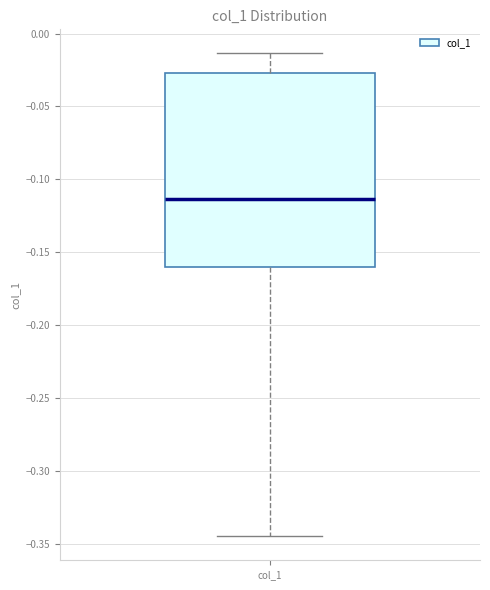

Where does the median line of the box for col_1 sit on the y-axis? The values are not printed on the chart, so give them approximately, as read against the axis.

-0.115